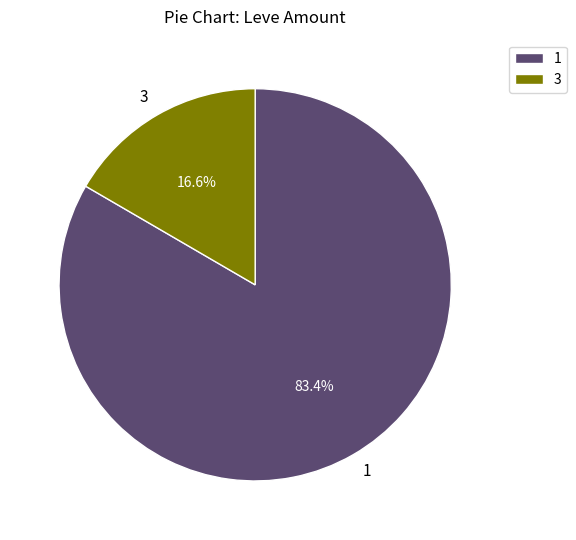

What portion of the pie excludes 3?

83.4%